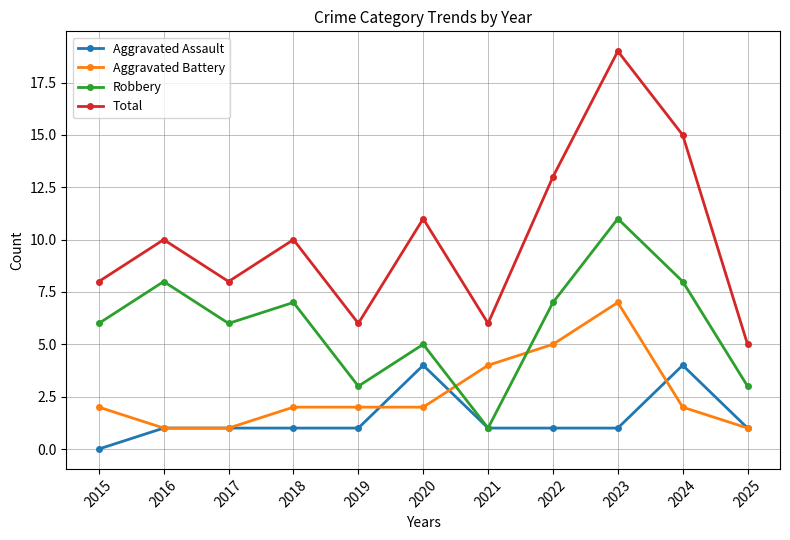

The value of Robbery at 2021 is 1. True or false?

True